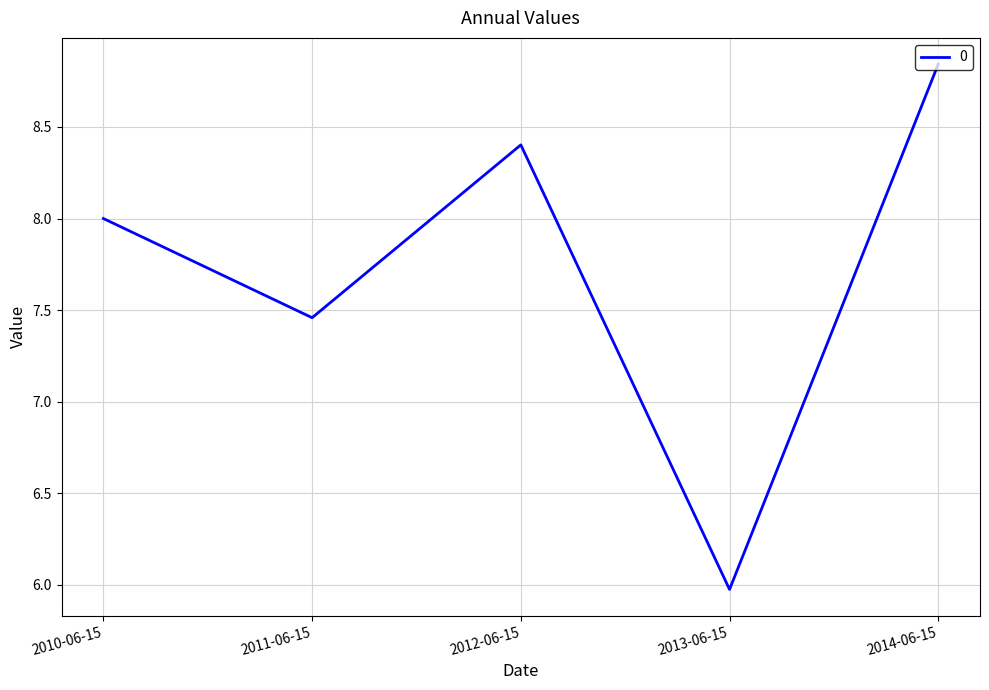

At which category does the data reach its first local peak?

2012-06-15